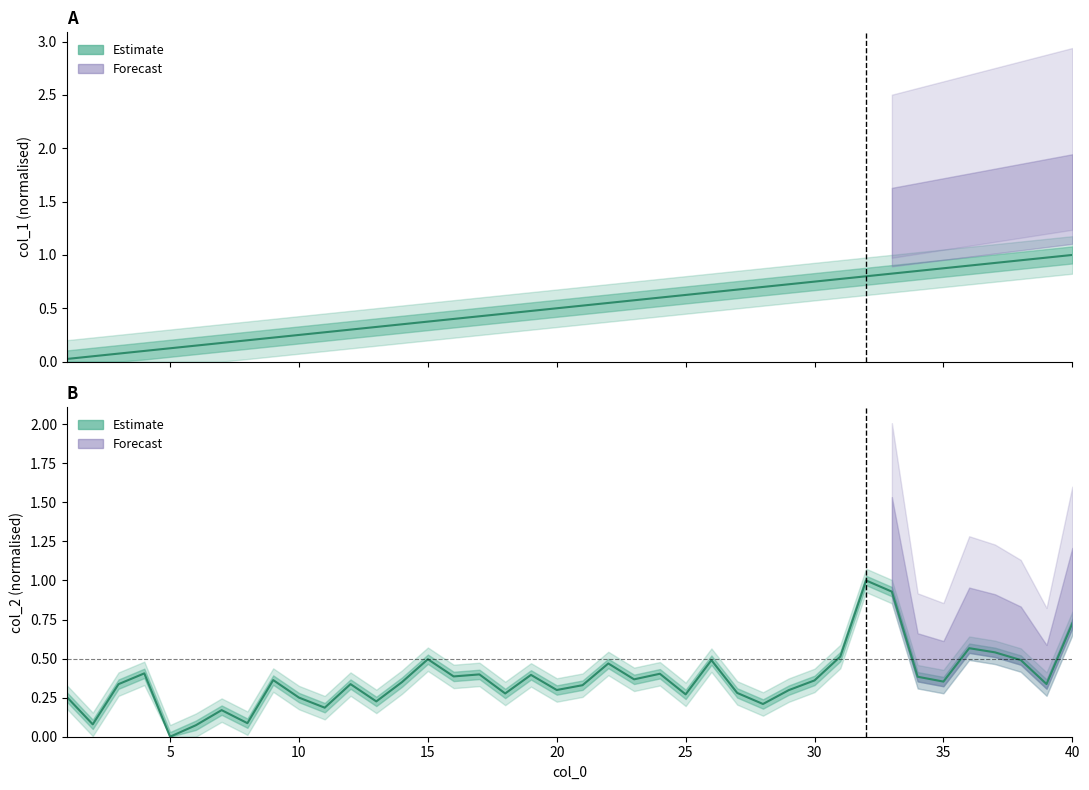

Rank the series by their maximum value, from highest to lowest.

col_1, col_2